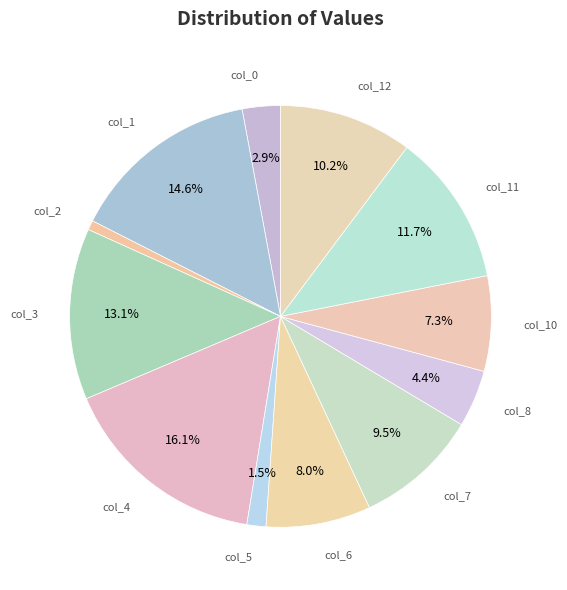

To the nearest percent, what is the average slice percentage?

8%